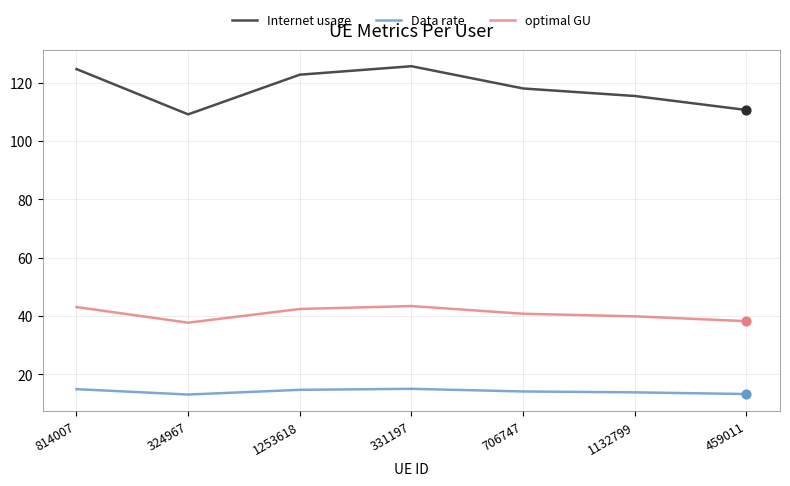

Which series has the largest range (max minus min)?

Internet usage